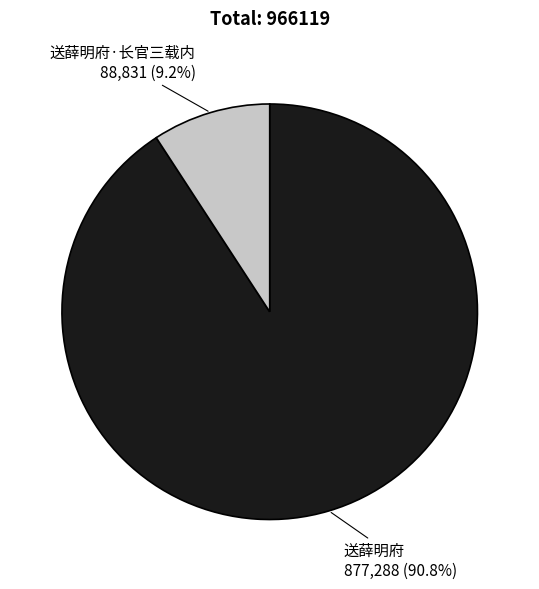

To the nearest percent, what is the combined percentage of 送薛明府·长官三载内 and 送薛明府?

100%